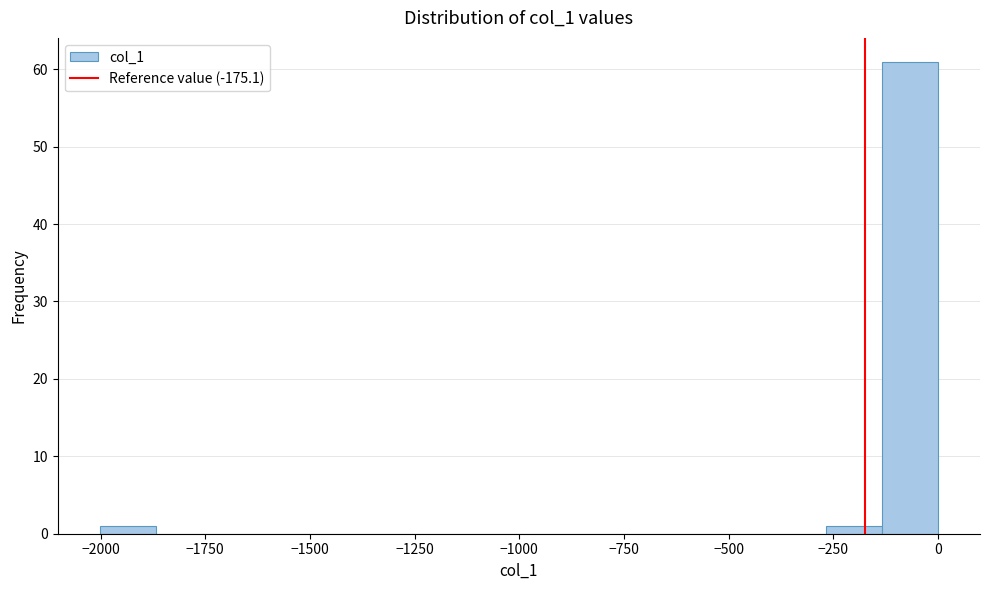

Read against the x-axis, roughly where is the centre of the tallest bar?

-50